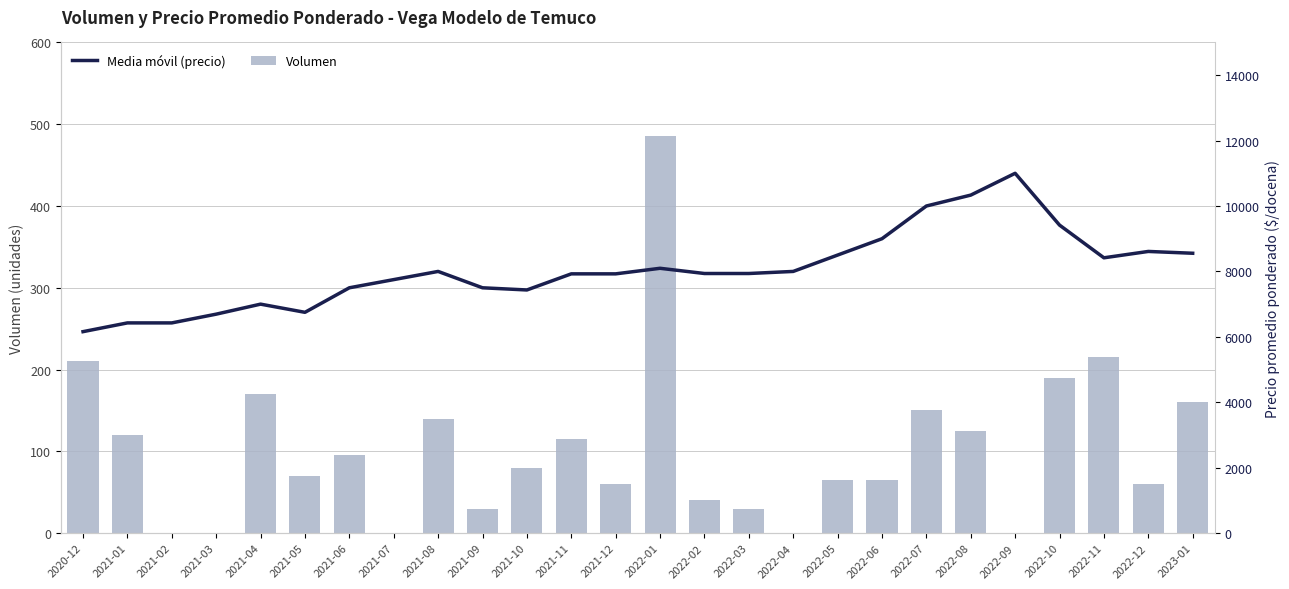

Which series changed the most between 2021-04 and 2022-02?

Precio promedio ponderado (media móvil)